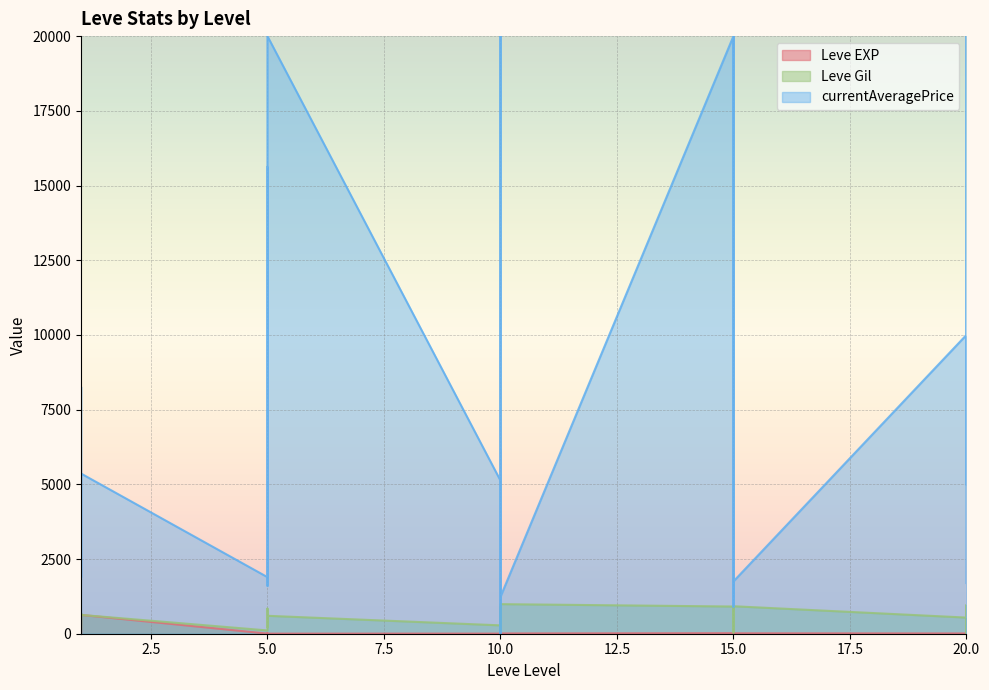

What is the sum of all Leve EXP values?

1515